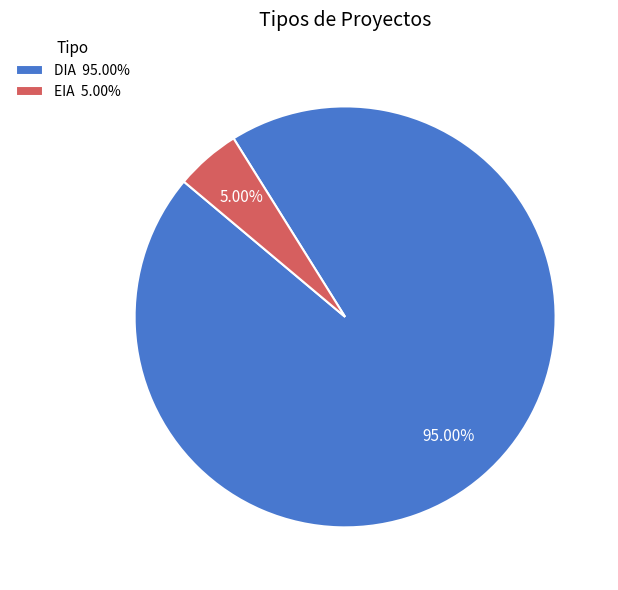

Between EIA 5.00% and DIA 95.00%, which is larger?

DIA 95.00%